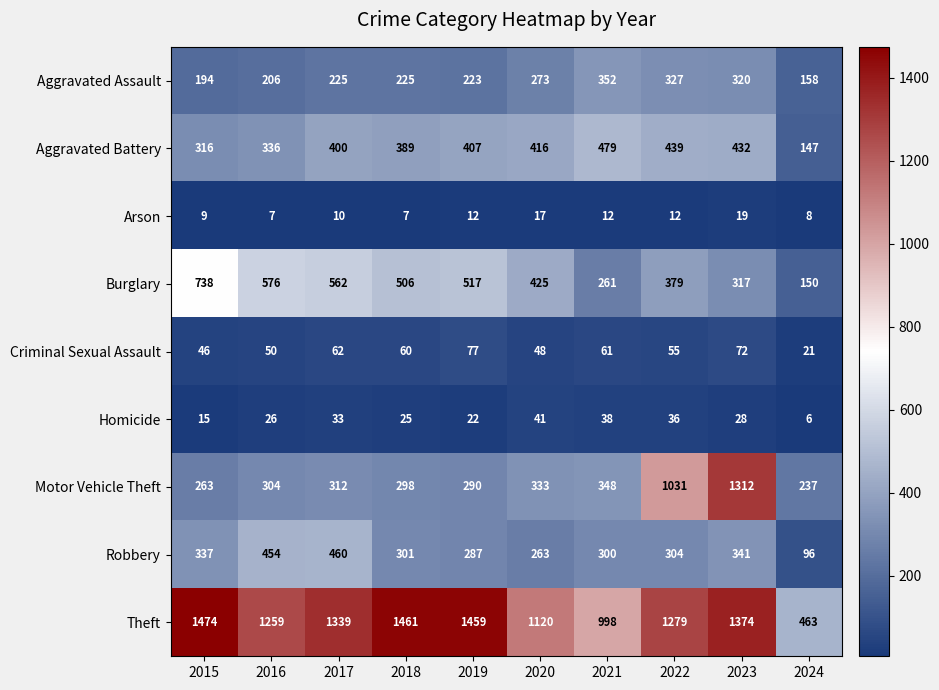

What is the smallest value displayed?

6